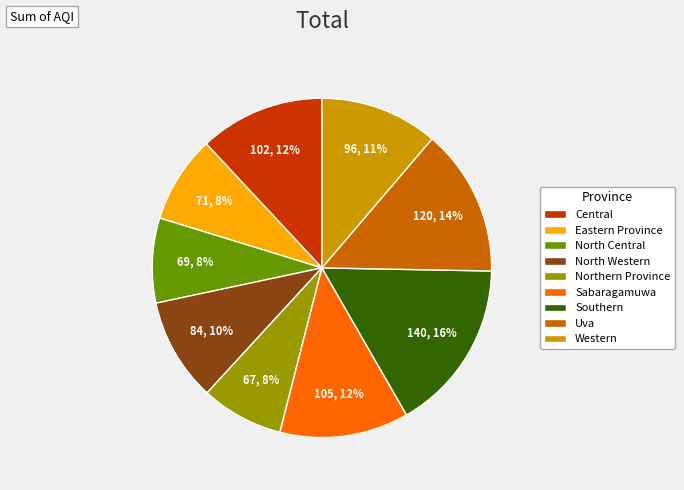

Is there a majority slice in this chart?

No